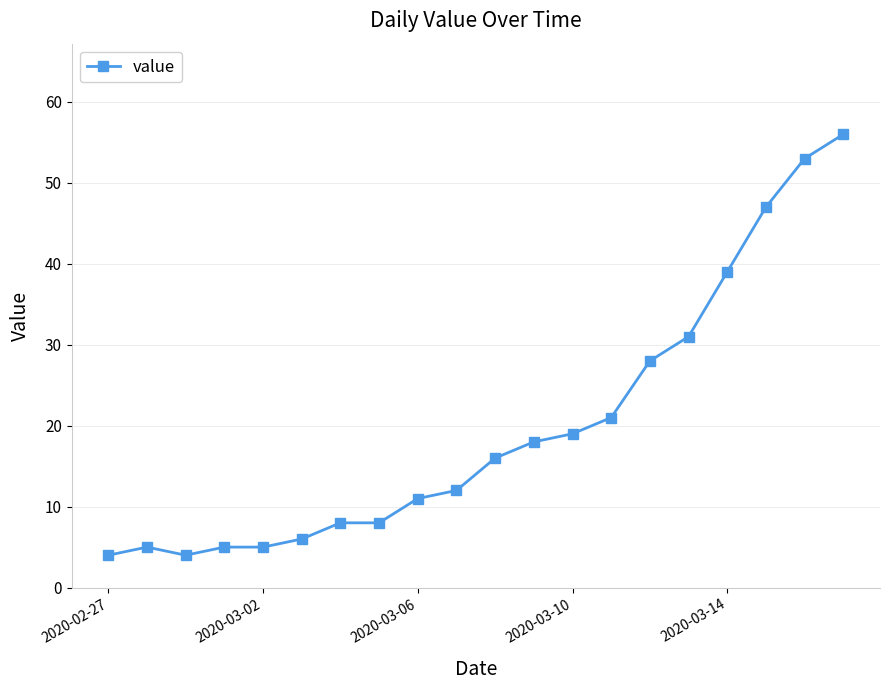

Does the chart have visible grid lines?

Yes